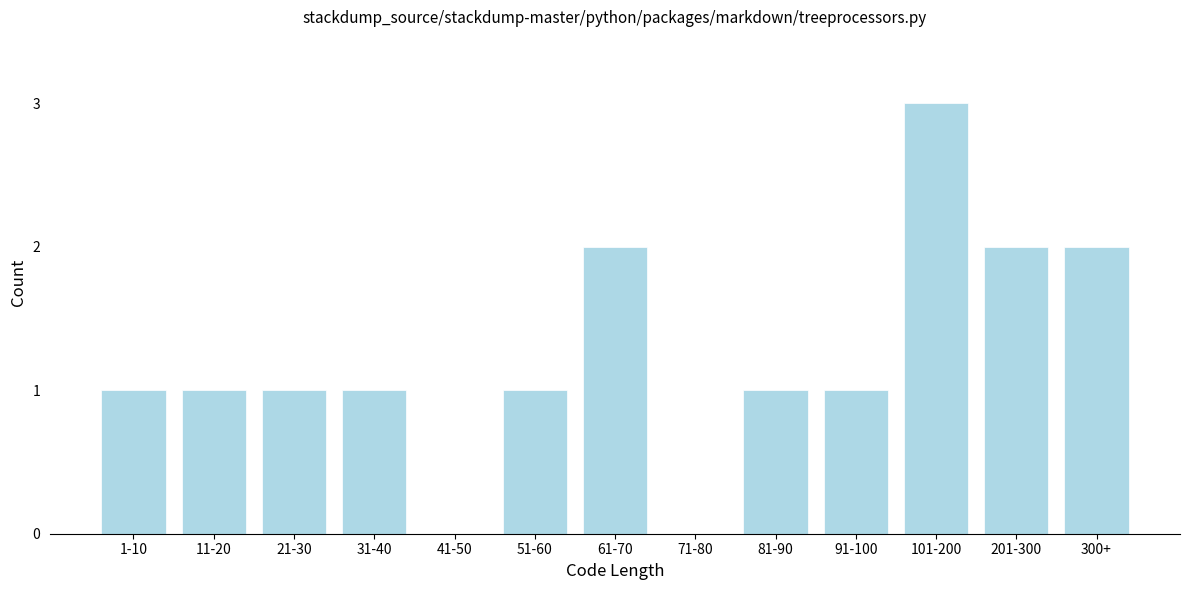

Reading right to left, transcribe all the data shown in this chart.

300+=2	201-300=2	101-200=3	91-100=1	81-90=1	71-80=0	61-70=2	51-60=1	41-50=0	31-40=1	21-30=1	11-20=1	1-10=1